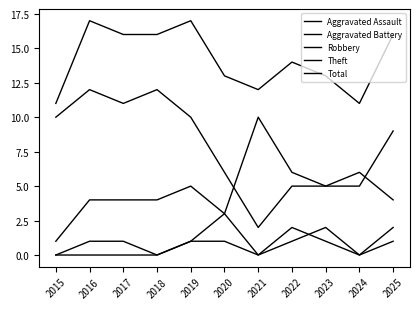

How many lines are shown in the chart?

5